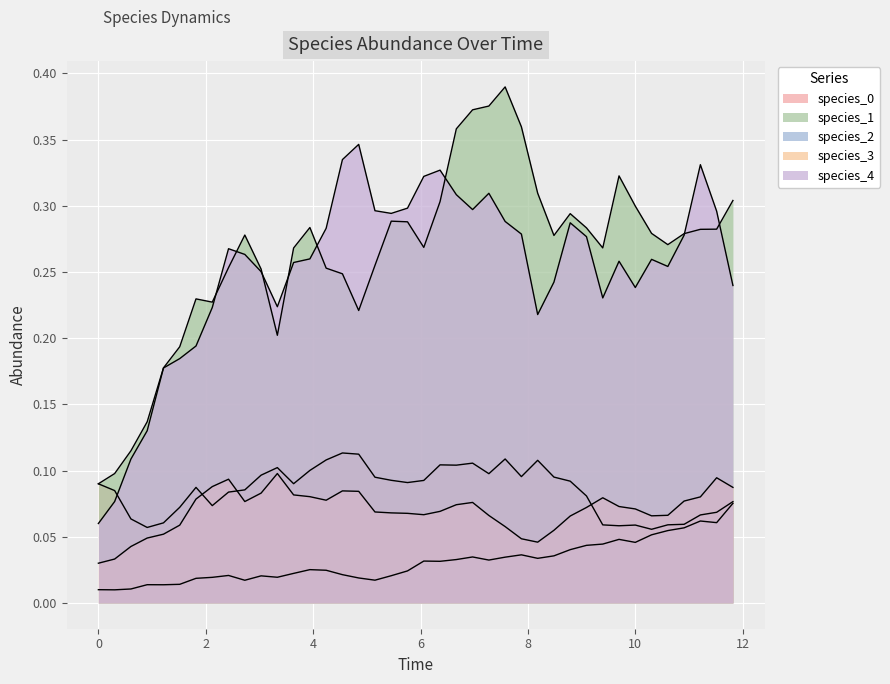

True or false: species_2 and species_0 intersect in this chart.

False